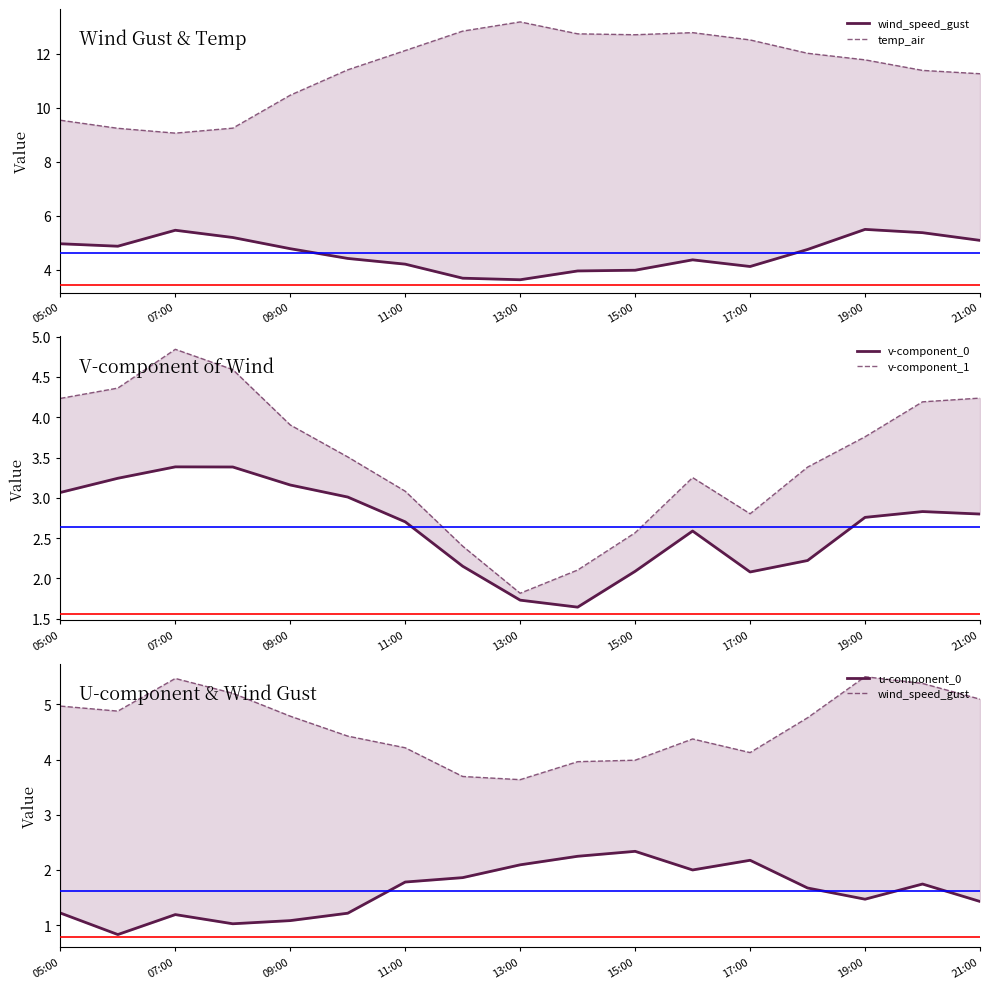

How many intersections are there between v-component_1 and u-component_0?

2